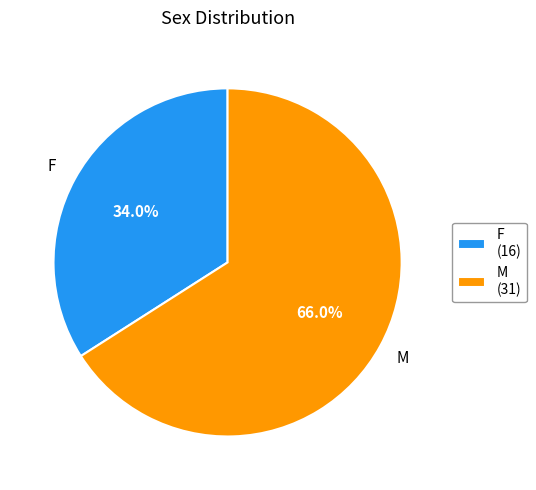

True or false: F accounts for 34% of the total.

True